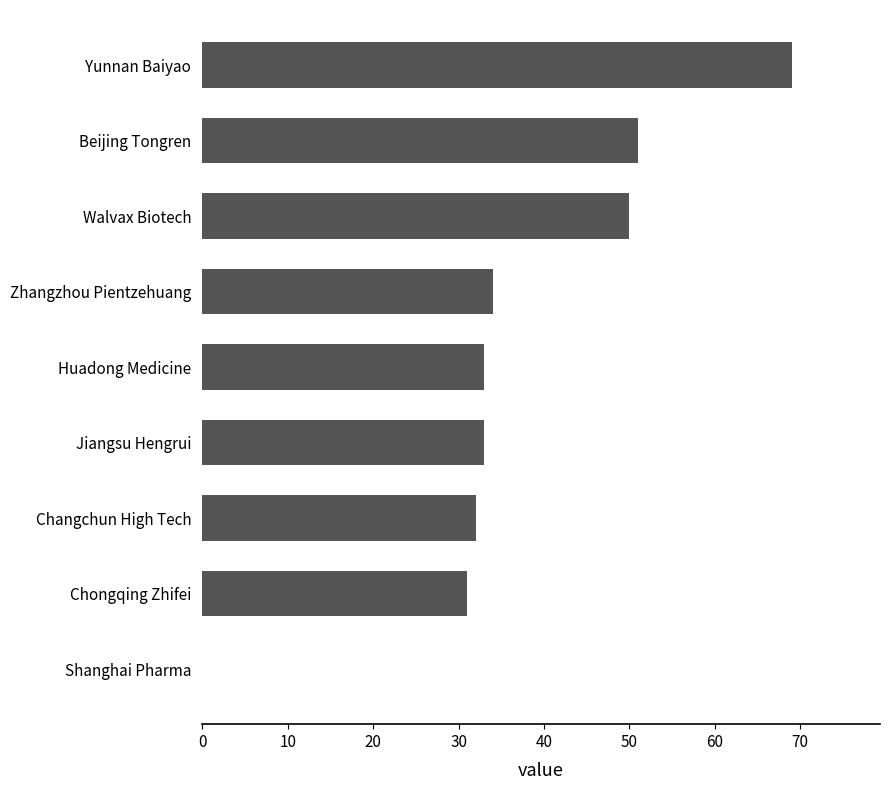

Is it true that the value at Huadong Medicine is 33?

True